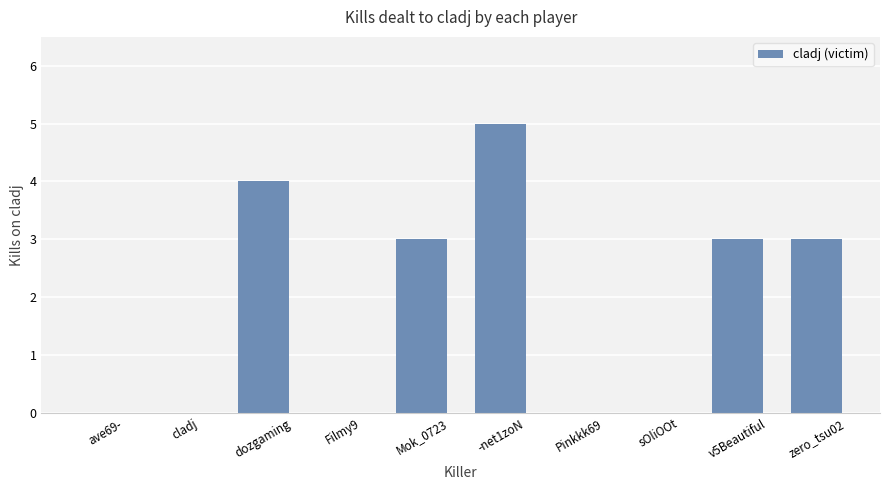

What is the difference between the values at Mok_0723 and -net1zoN?

2